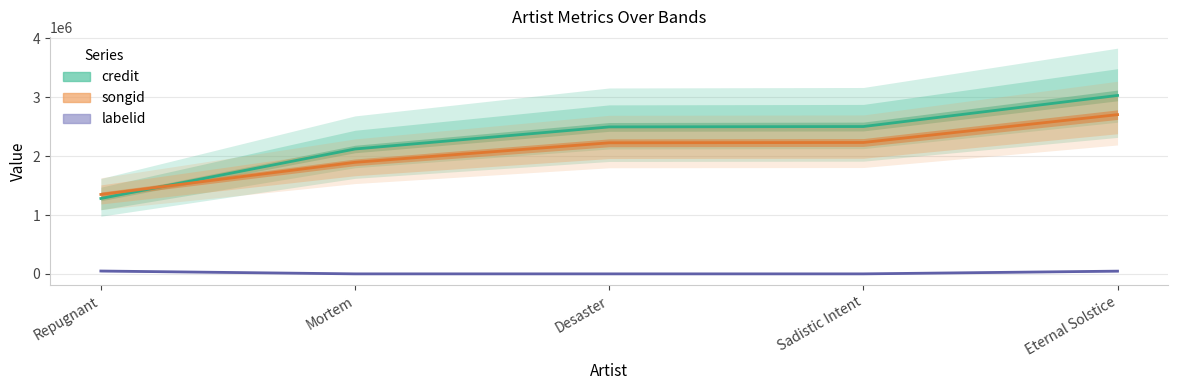

Reading right to left, list all the values displayed in this chart.

credit: Eternal Solstice=3030747	Sadistic Intent=2502888	Desaster=2496313	Mortem=2121245	Repugnant=1280724
songid: Eternal Solstice=2704906	Sadistic Intent=2231803	Desaster=2226628	Mortem=1894979	Repugnant=1349356
labelid: Eternal Solstice=46600	Sadistic Intent=244	Desaster=244	Mortem=244	Repugnant=48561